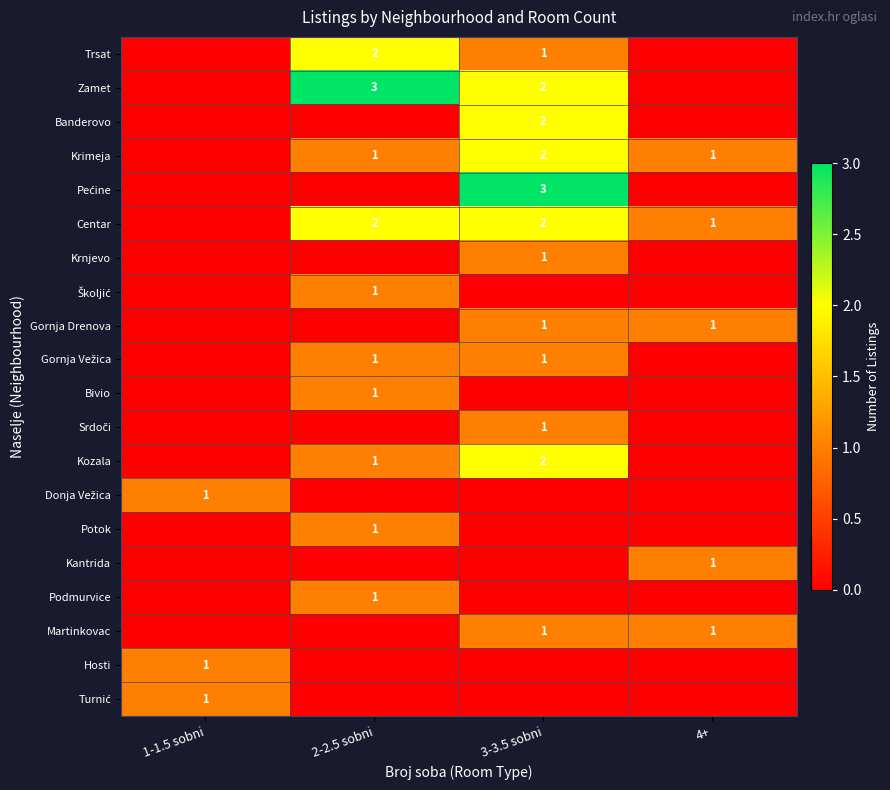

True or false: Trsat has a value of 2 at 3-3.5 sobni.

False